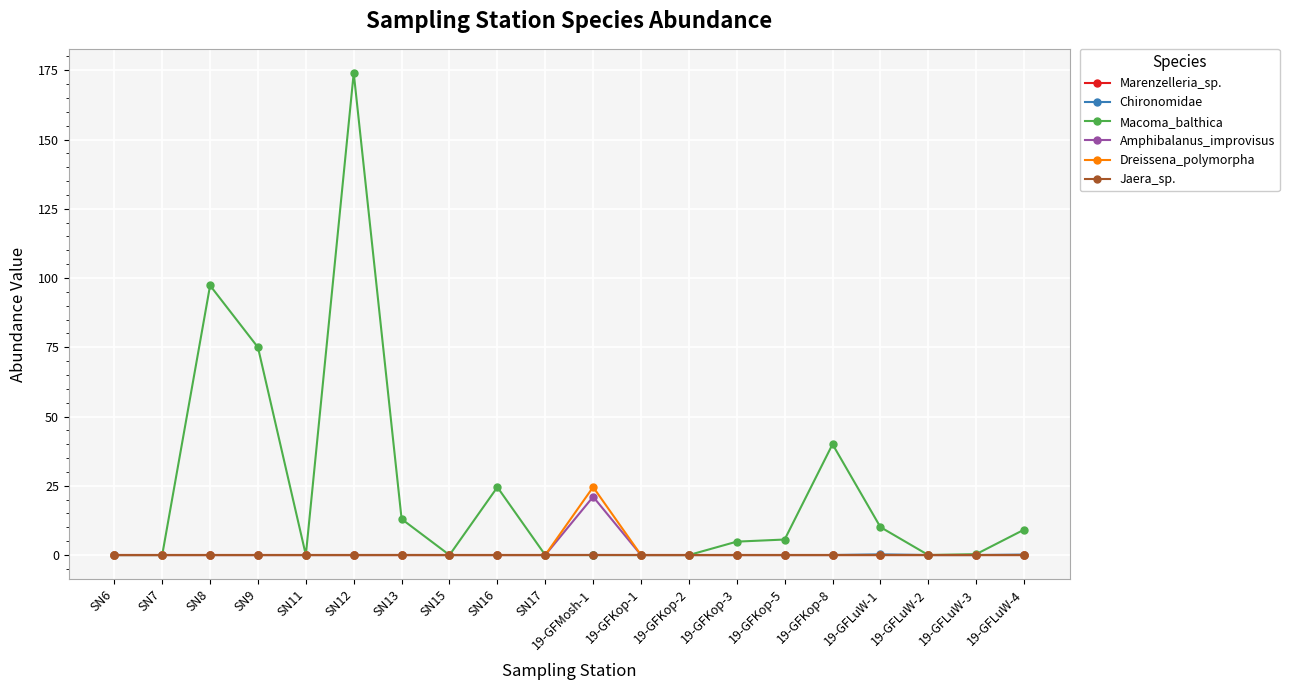

Which series has the largest total across all categories?

Macoma_balthica